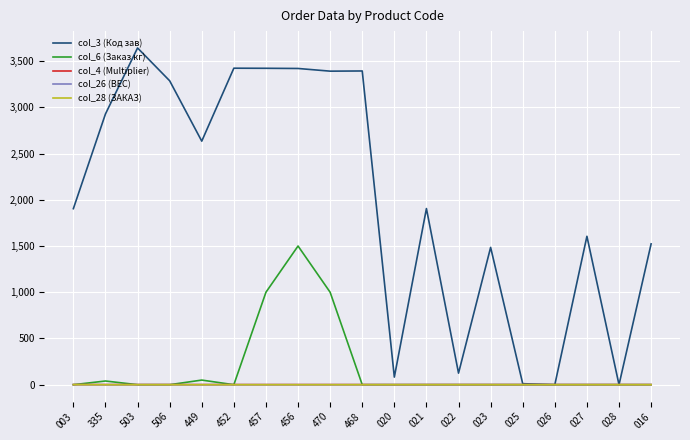

The col_3 (Код зав) series shows 4930.1 at 452. True or false?

False